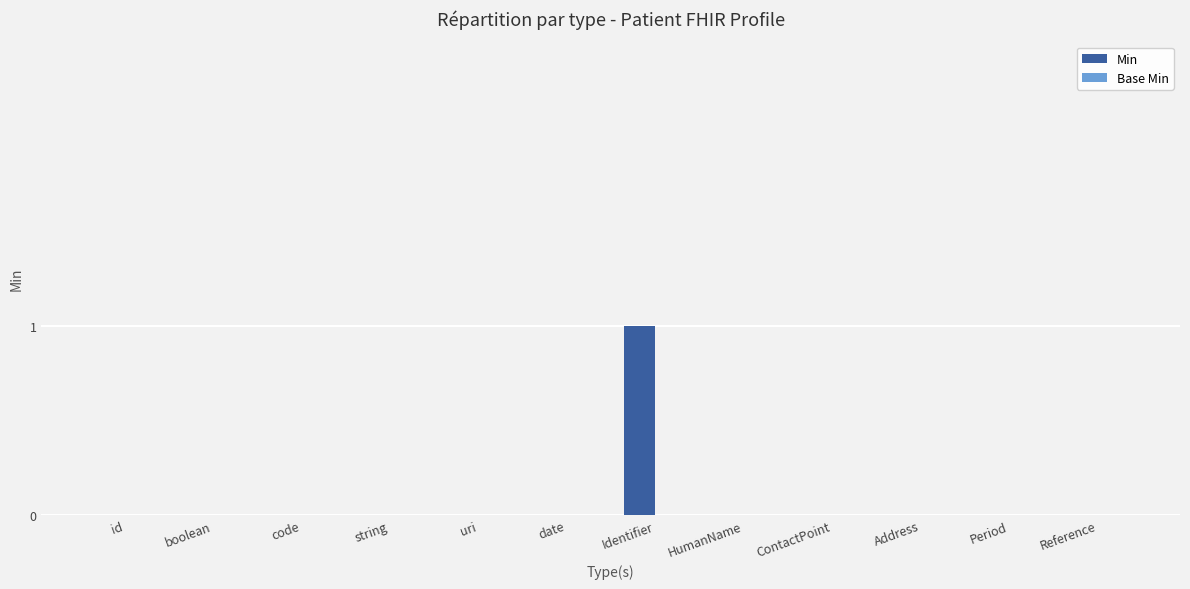

How many distinct data groups are displayed?

1